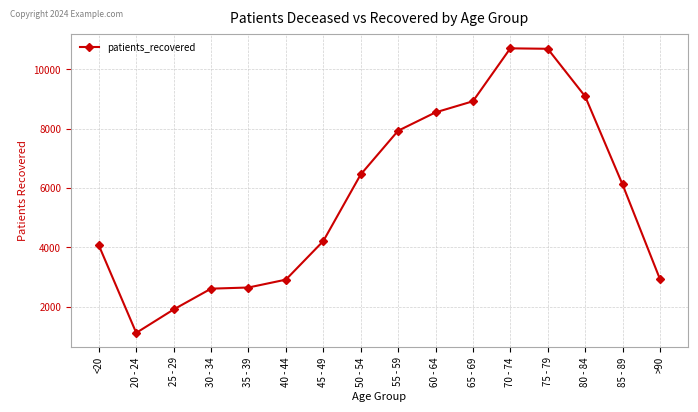

How many data points does each series have?

16